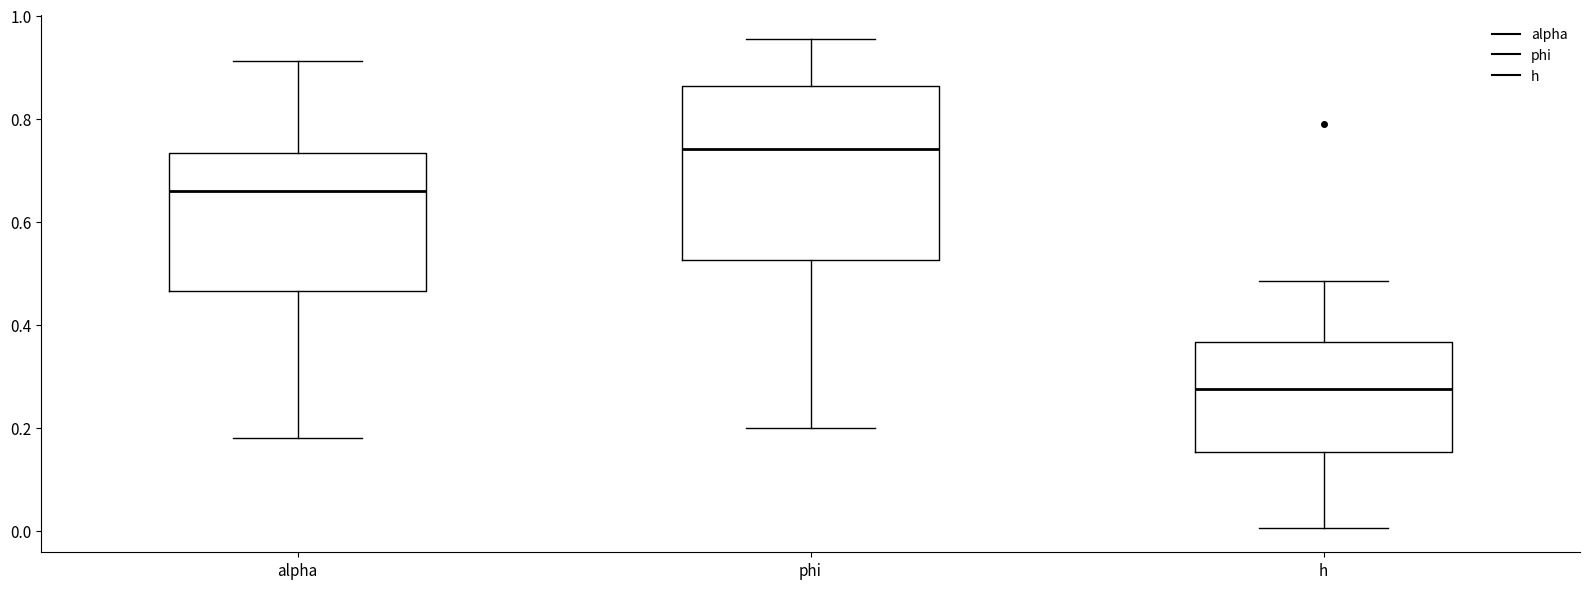

Comparing the boxes themselves (not the whiskers), which one is the tallest?

phi